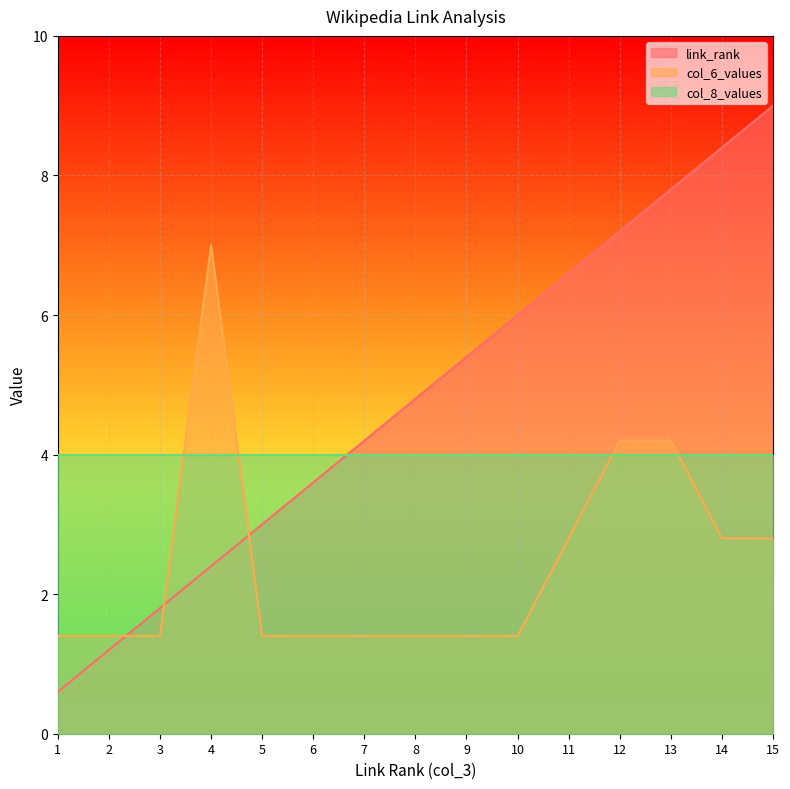

Which series changed the most between 5 and 10?

link_rank